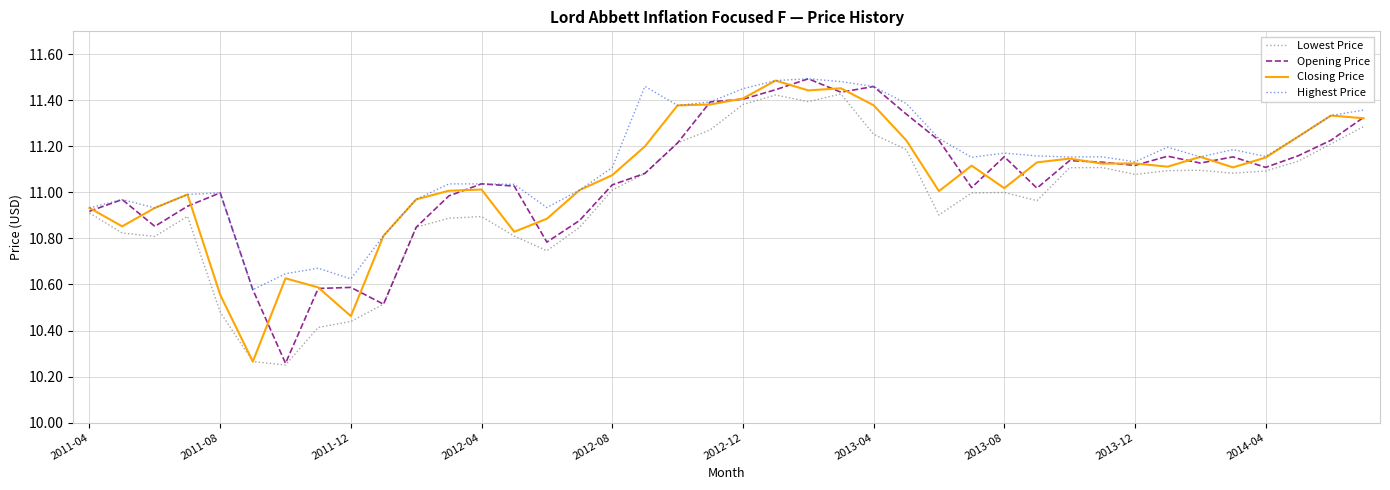

Which series has the widest spread of values?

Opening Price